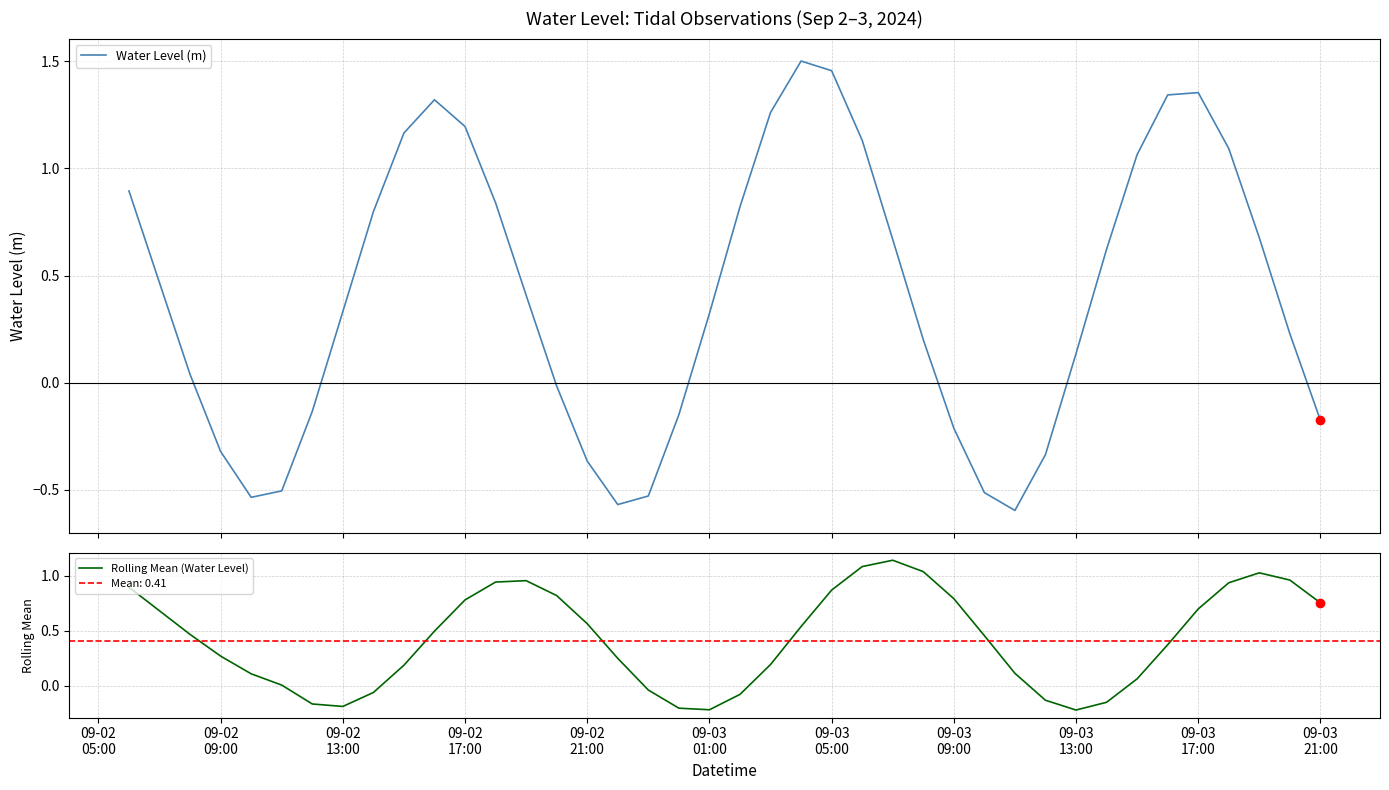

Is the value of Rolling Mean (Water Level) at 16 greater than the value of Water Level (m) at 28?

Yes